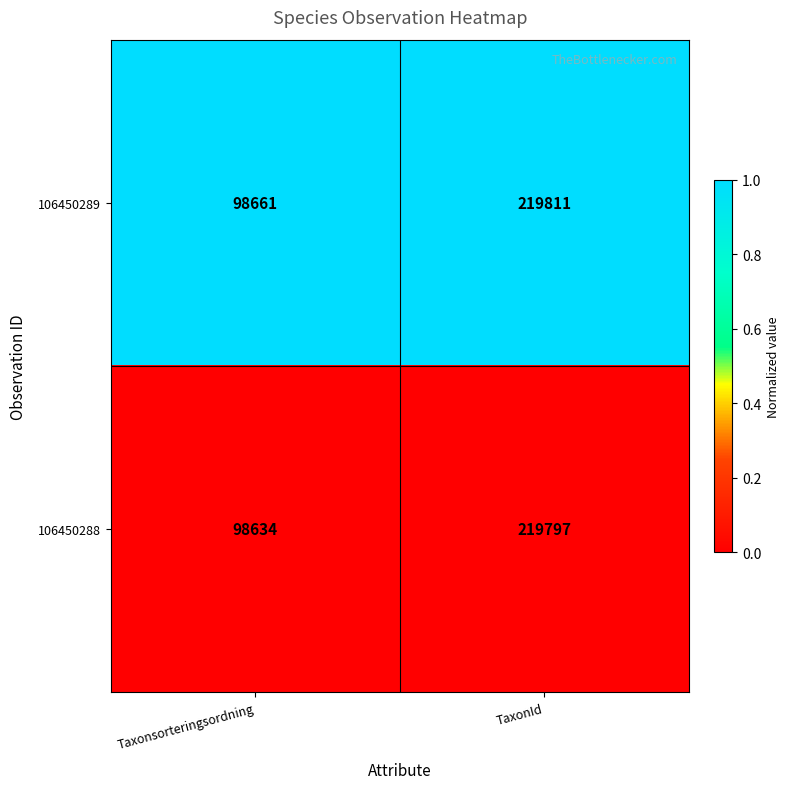

List the series in order of their peak value, highest first.

106450289, 106450288